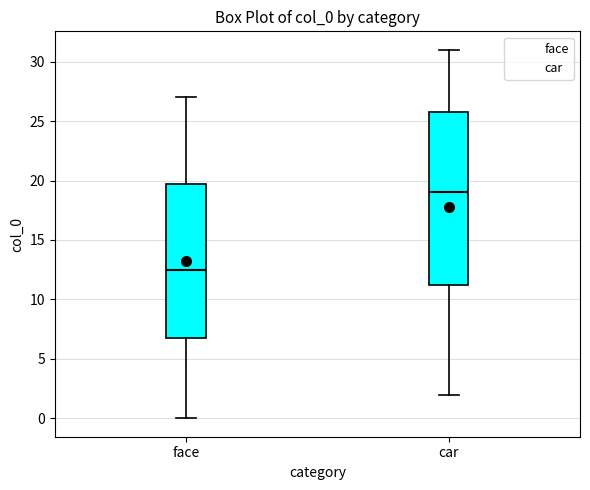

Comparing the boxes themselves (not the whiskers), which one is the tallest?

car